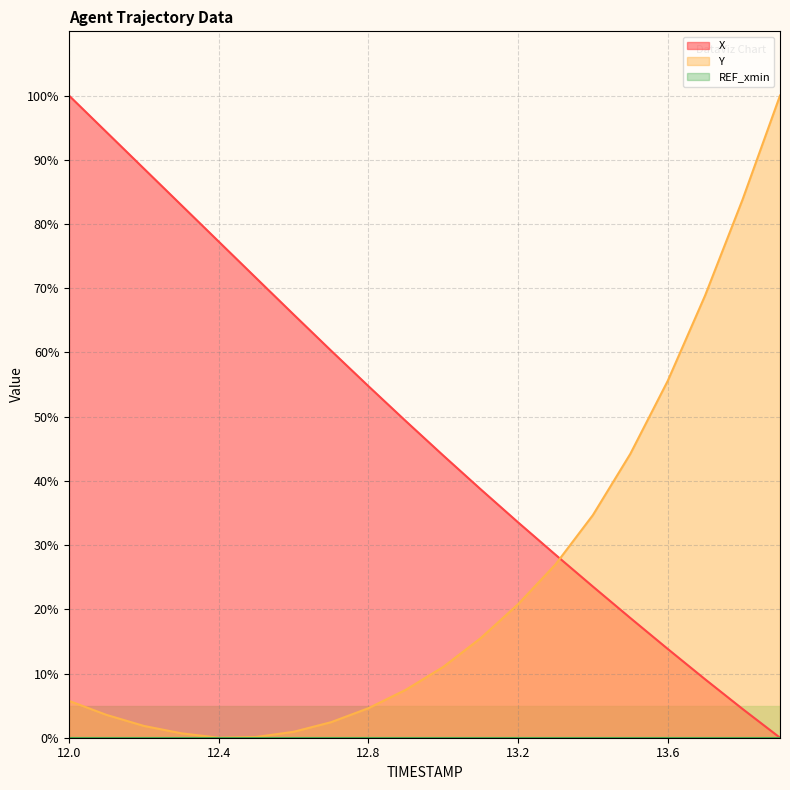

True or false: REF_xmin (line) and Y (line) cross at least once.

False